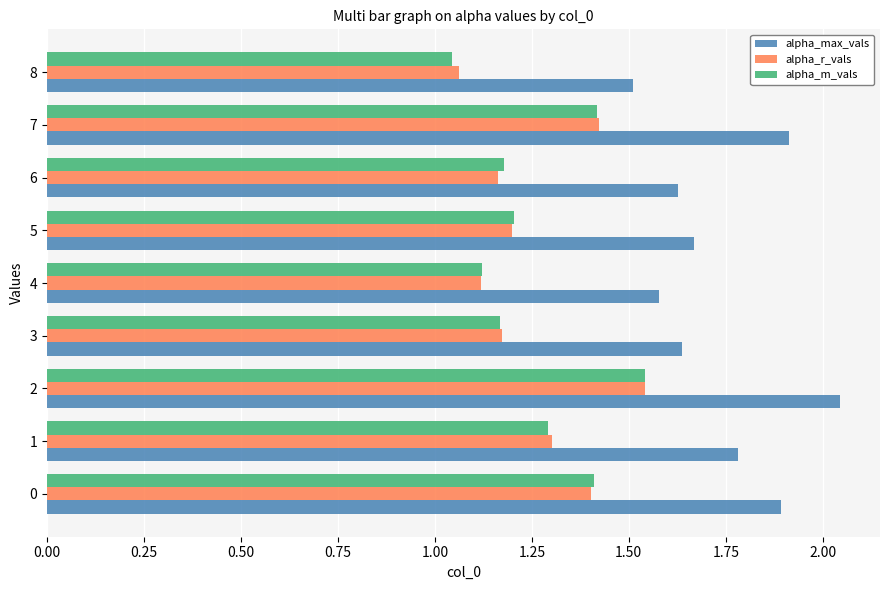

What is the sum of all alpha_r_vals values?

11.4